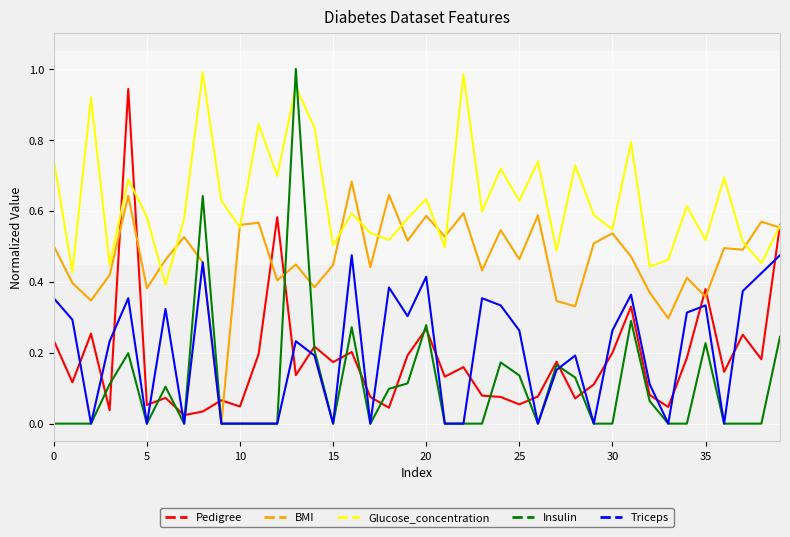

Which series has the widest spread of values?

Insulin